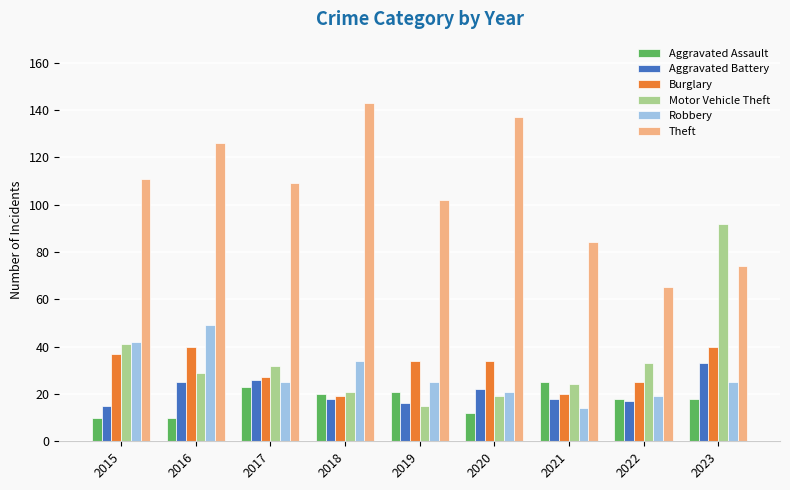

Count the number of categories in the chart.

9